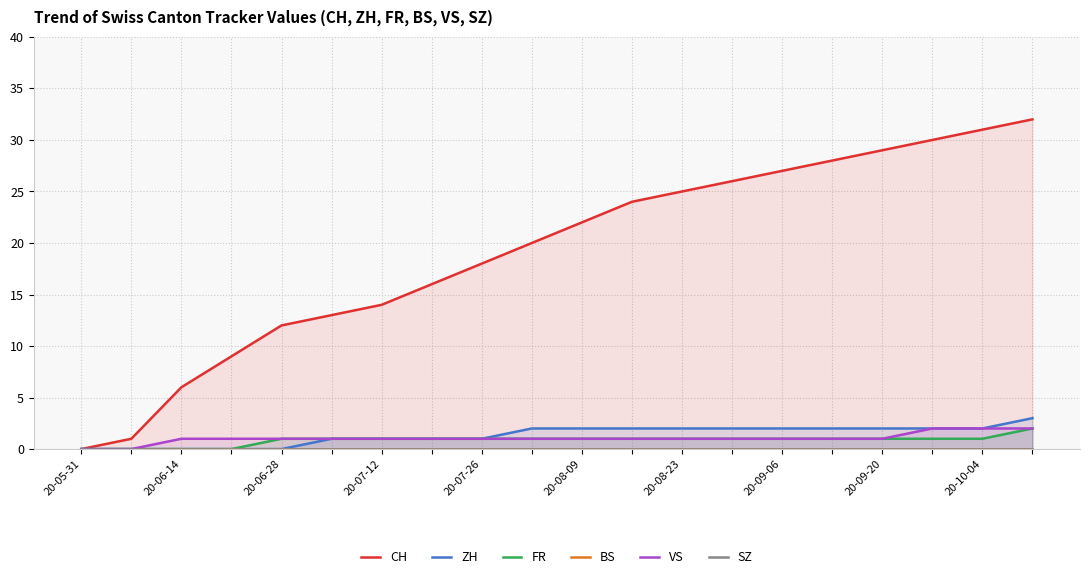

Which series has the largest total across all categories?

CH